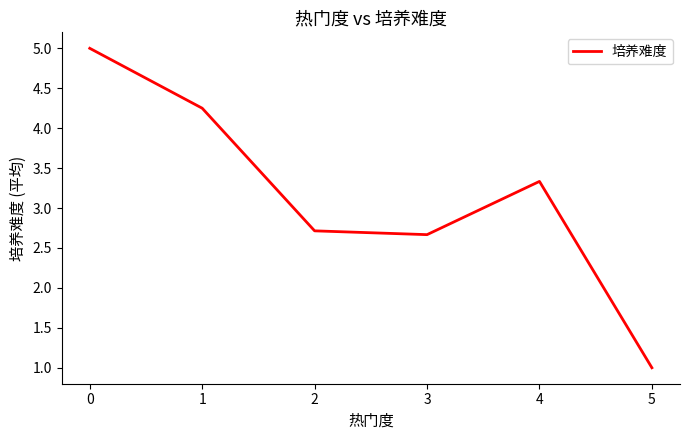

True or false: the data shows 4.2 at 2.

False